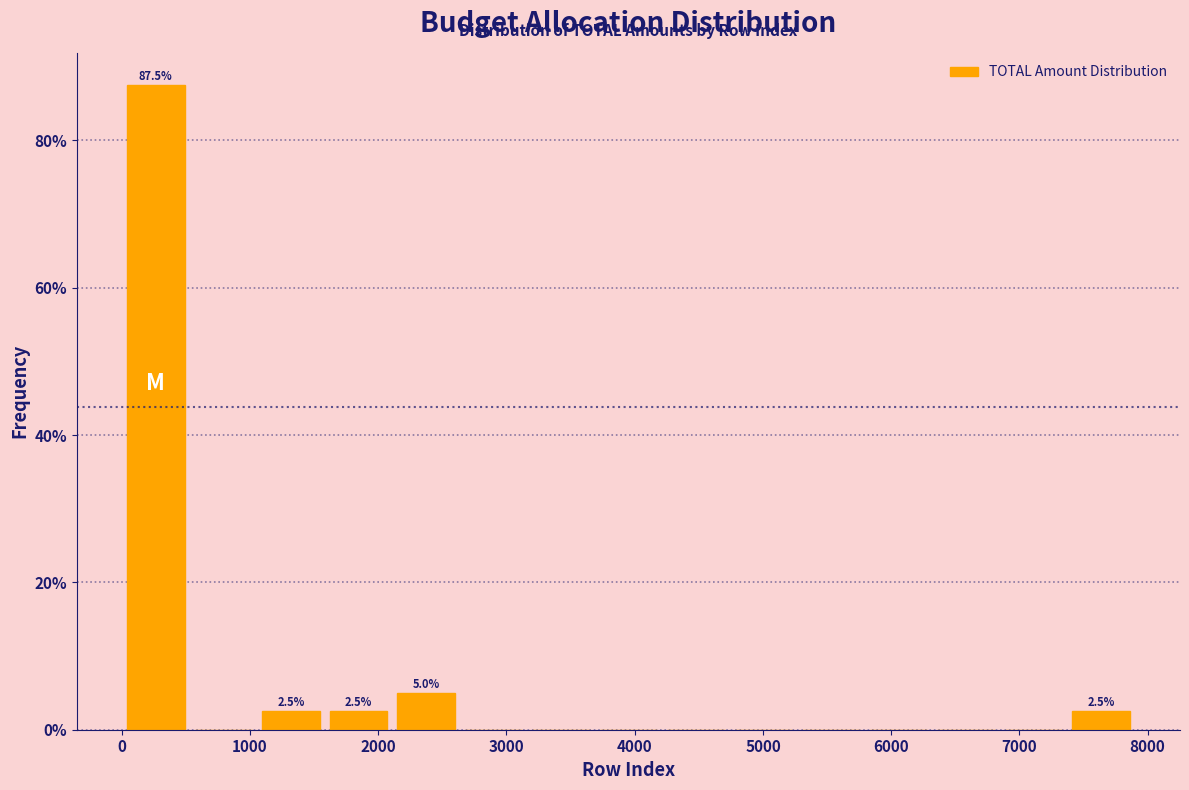

Over which range of the x-axis is the bar tallest?

0 to 500